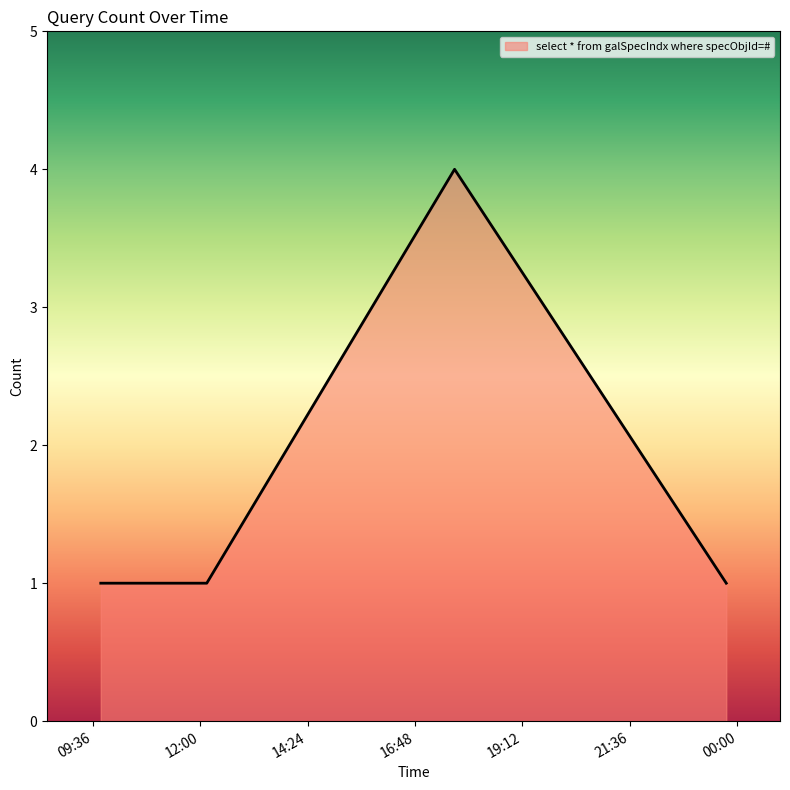

How many distinct data groups are displayed?

1